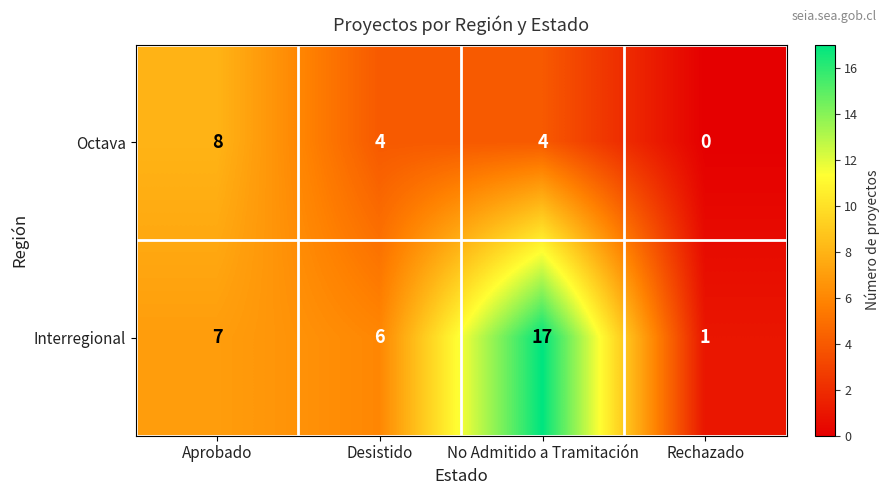

Where is Interregional nearest to the value 9?

Aprobado